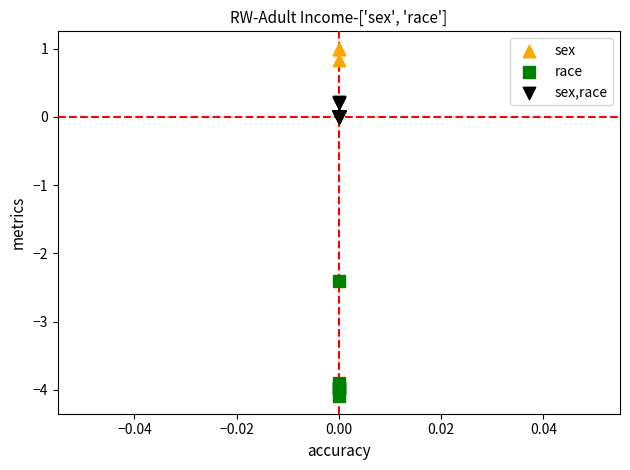

Which series contains the highest Y value?

sex